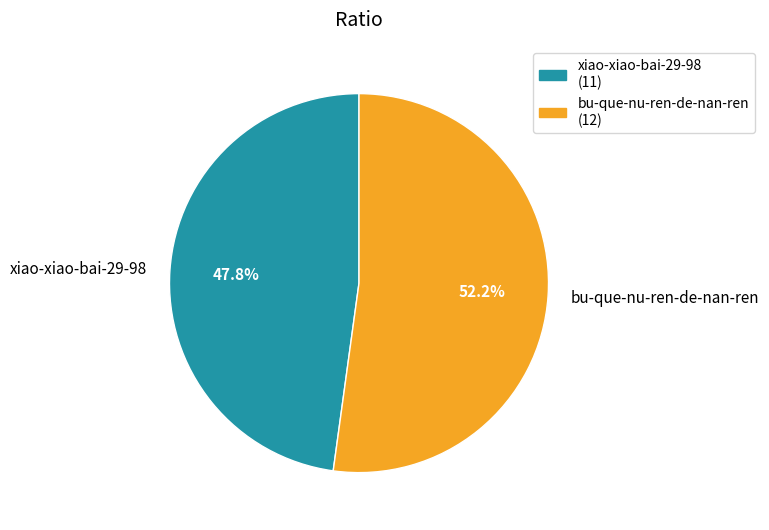

Approximately how many times larger is the value at xiao-xiao-bai-29-98 compared to bu-que-nu-ren-de-nan-ren?

0.9